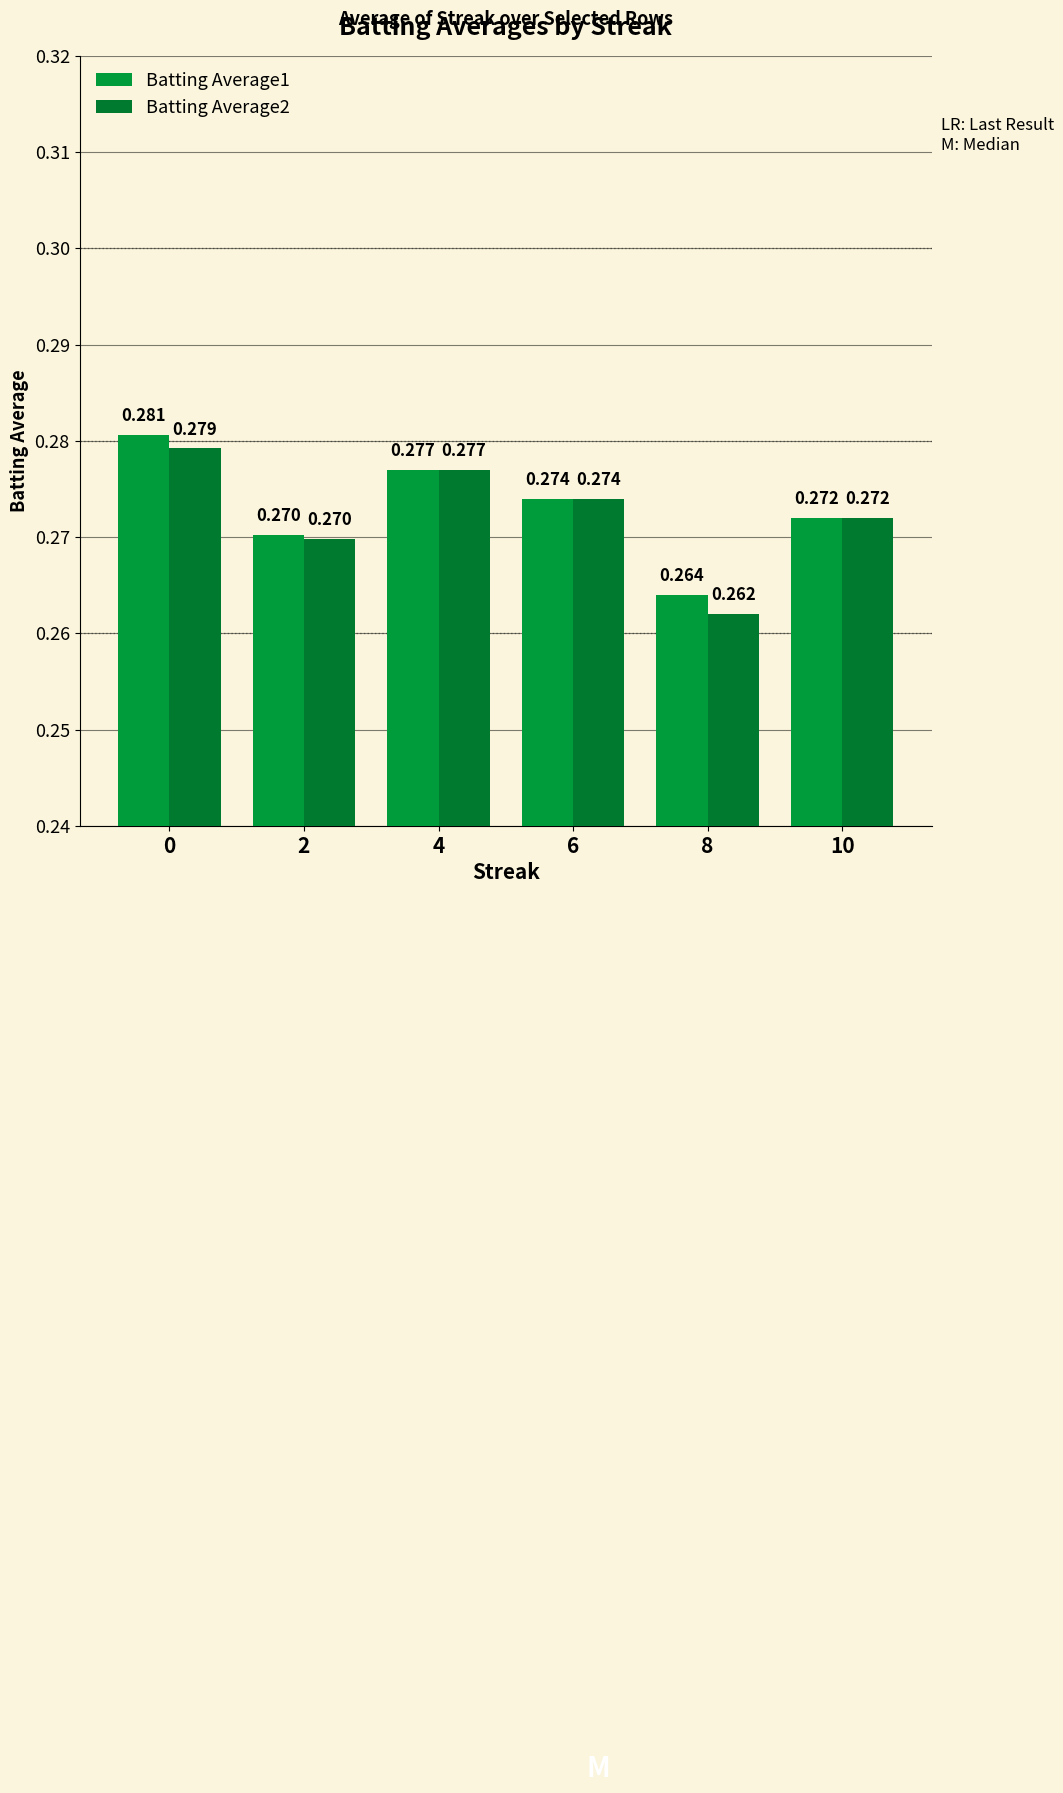

The value of Batting Average1 at 10 is 0.2. True or false?

False